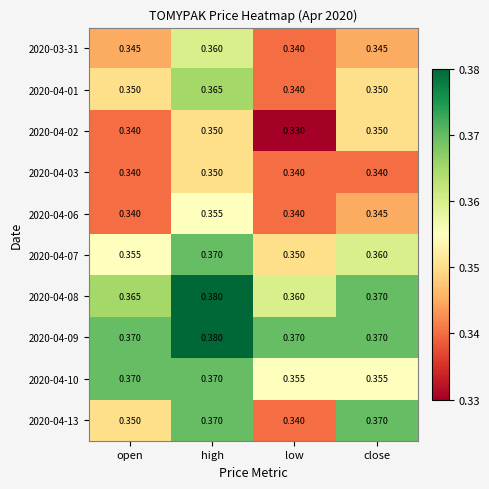

Between high and low, which series saw the biggest shift?

2020-04-13